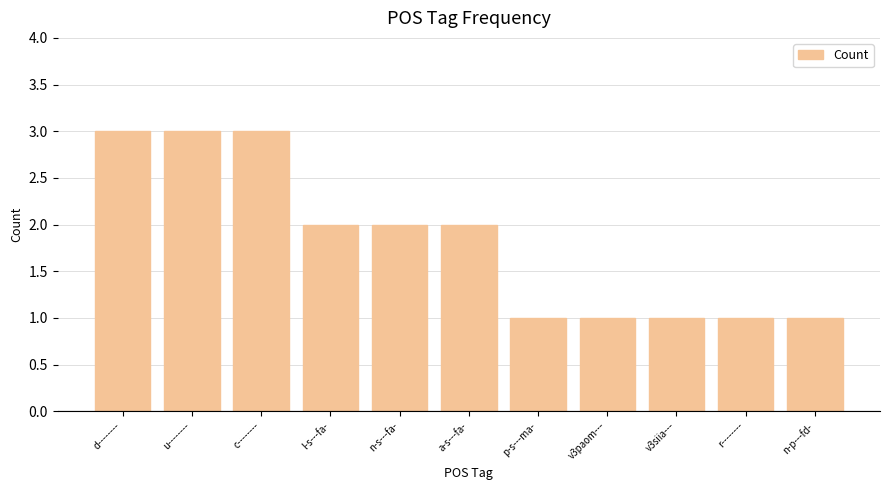

How many data points are less than 2?

5